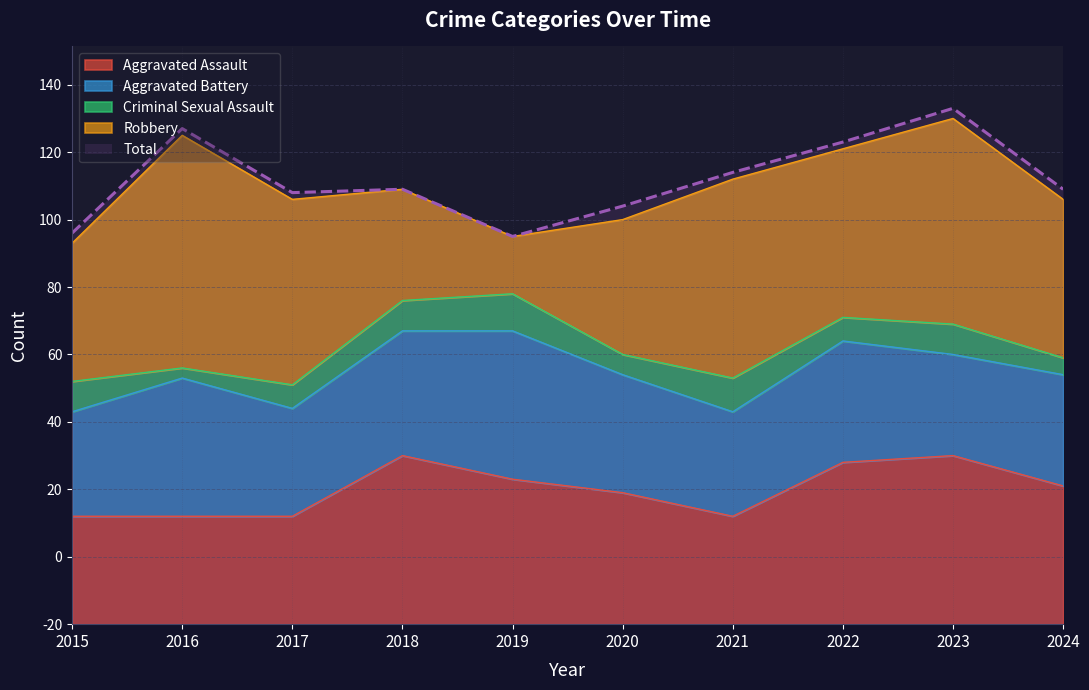

True or false: Aggravated Battery and Total cross at least once.

False